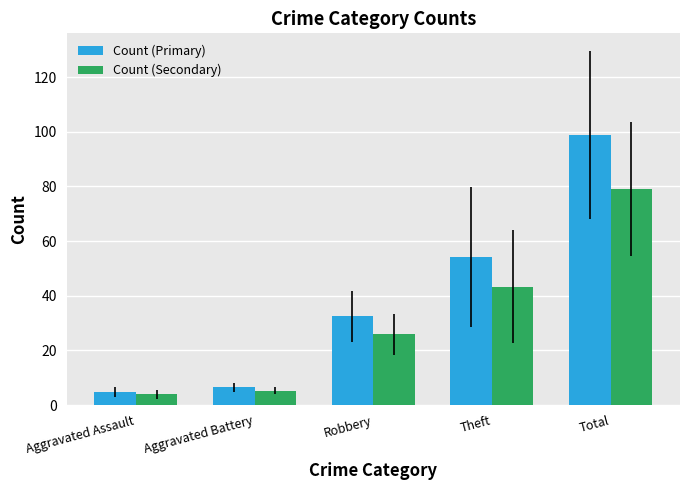

What are all the series names shown in the legend?

Count (Primary), Count (Secondary)